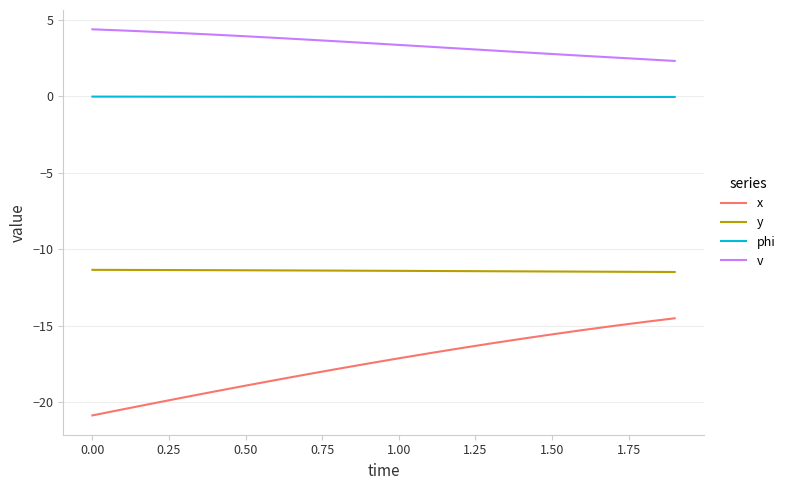

List the series in order of their overall mean, lowest first.

x, y, phi, v